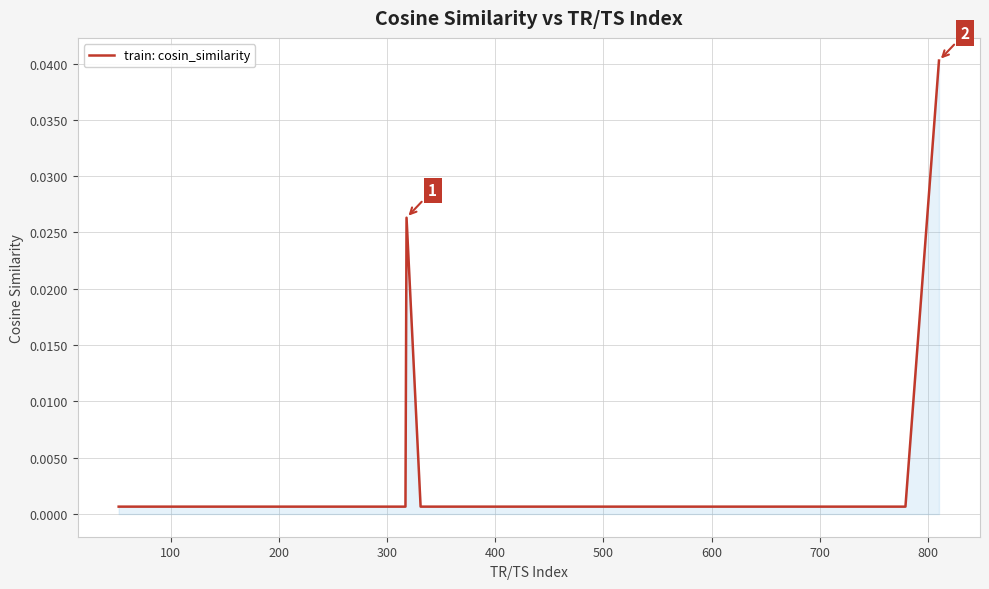

What is the label of the 36th point from the right?

400